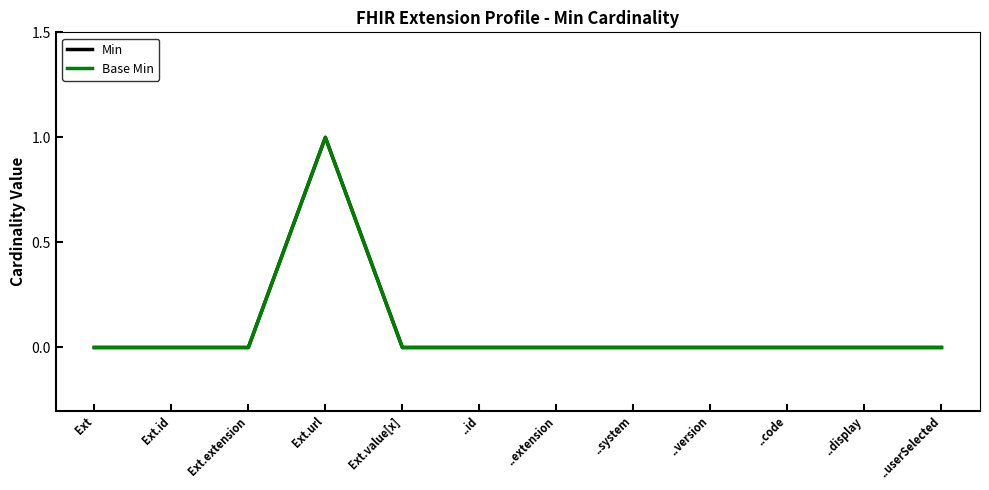

Is this an area chart (filled region under the line)?

No